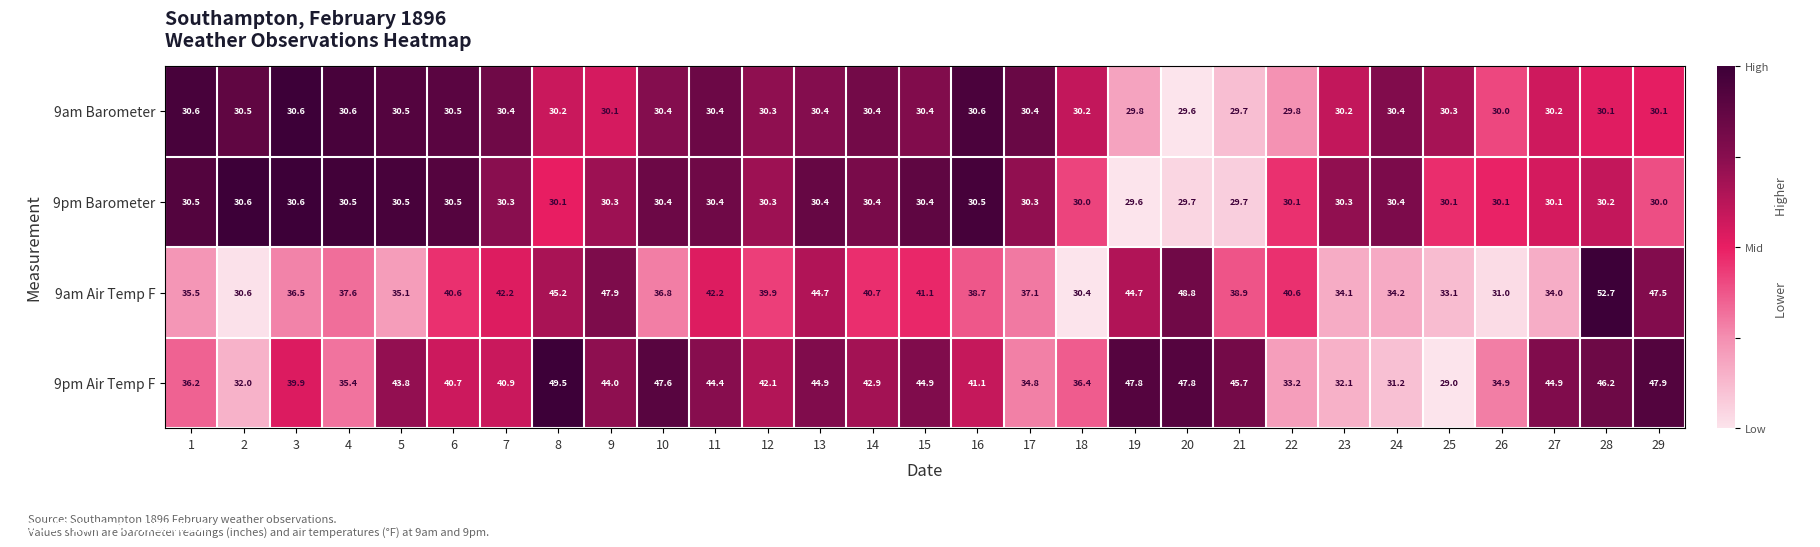

What is the total value across all series at 29?

155.5